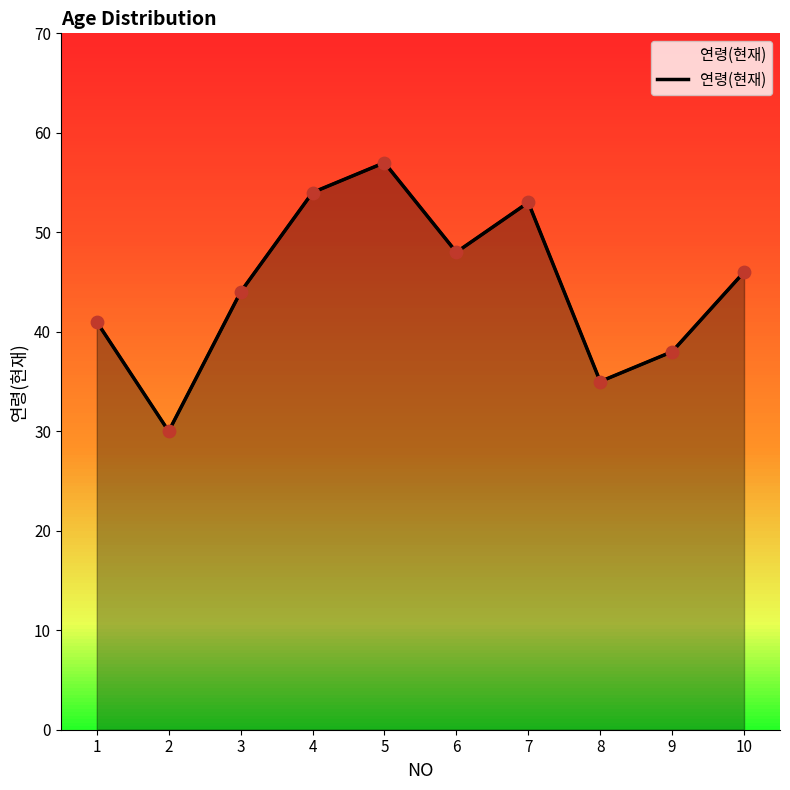

Approximately how many times larger is the value at 1 compared to 4?

0.8